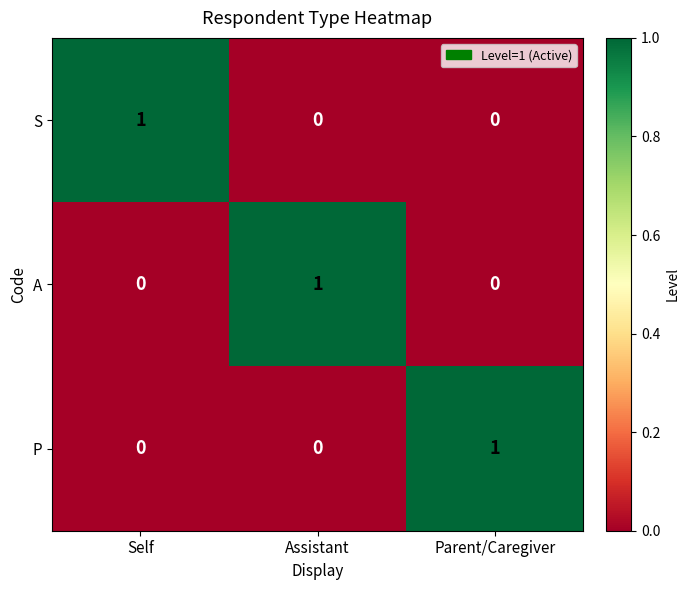

The P series shows 0 at Assistant. True or false?

True